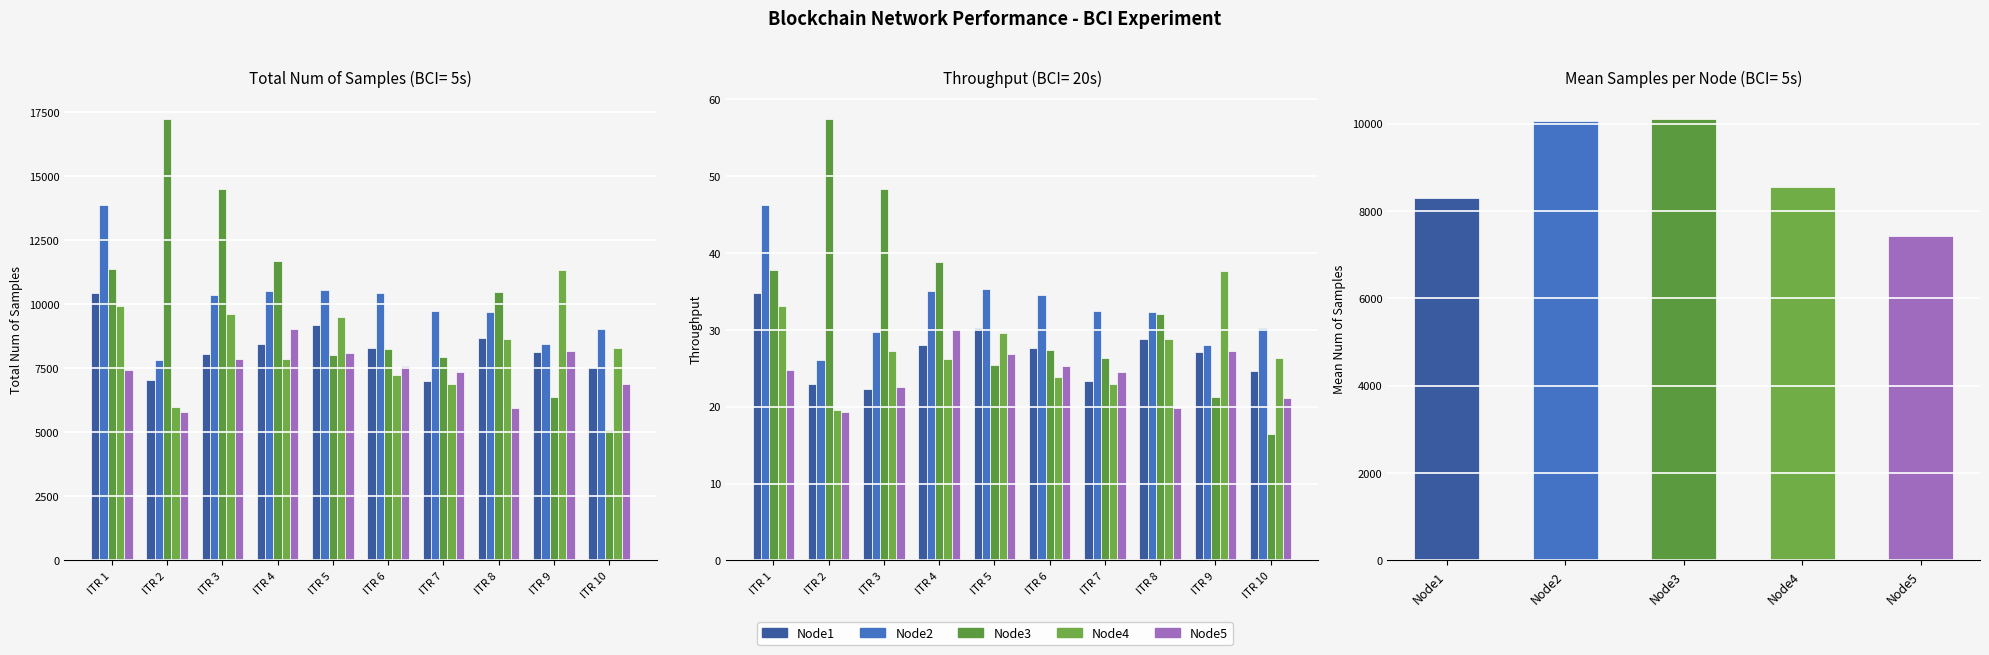

At how many categories does at least one series exceed 38?

4